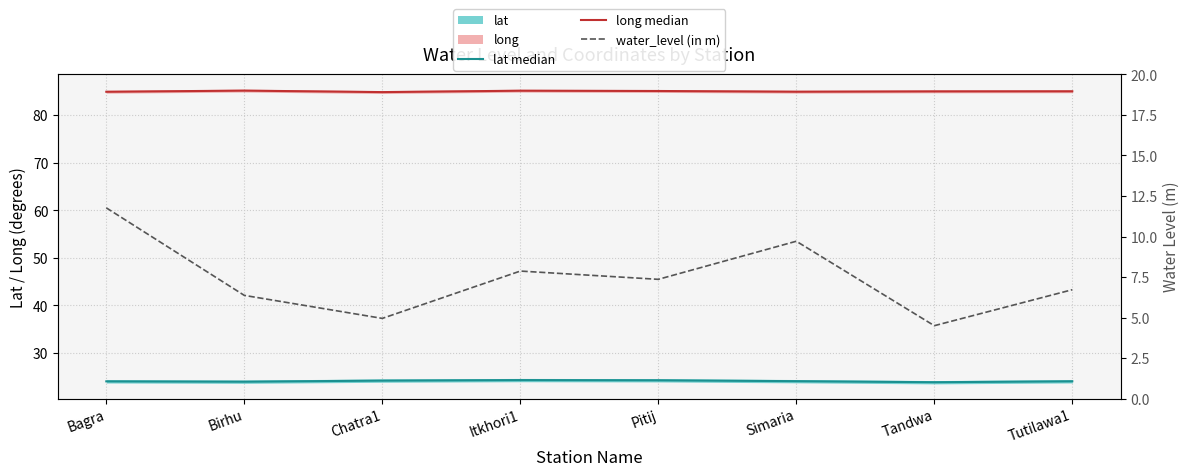

What is the approximate value of water_level (in m) at Pitij?

7.4